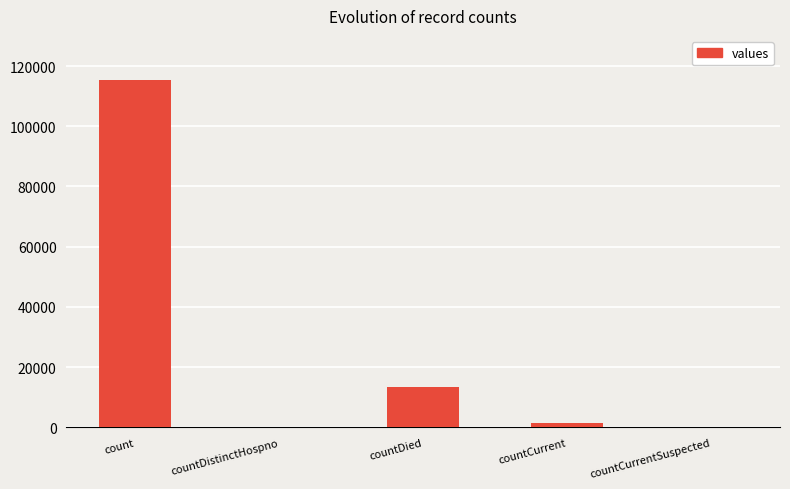

What is the sum of all values?

130105